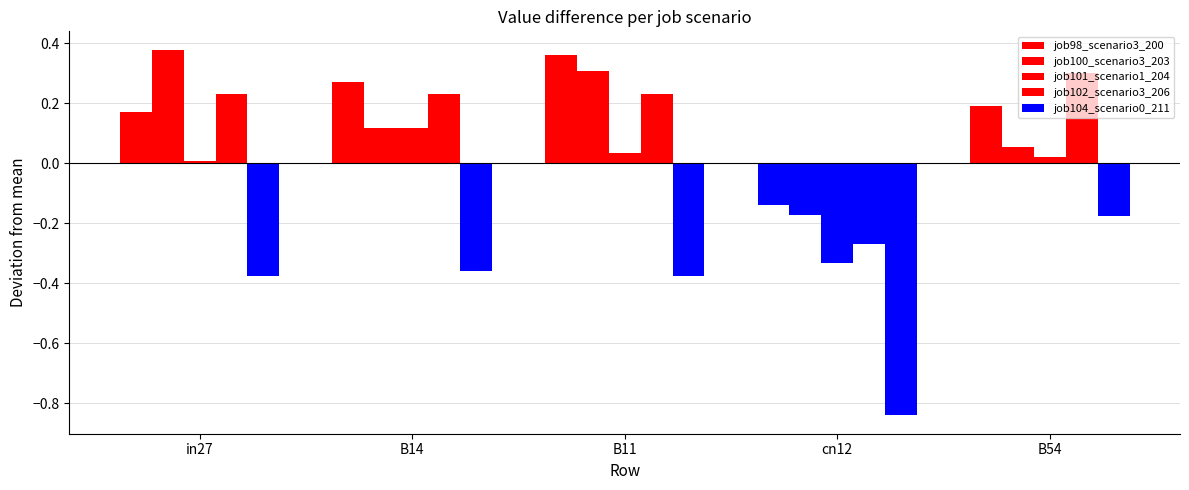

What is the difference between the job100_scenario3_203 values at B11 and in27?

0.1